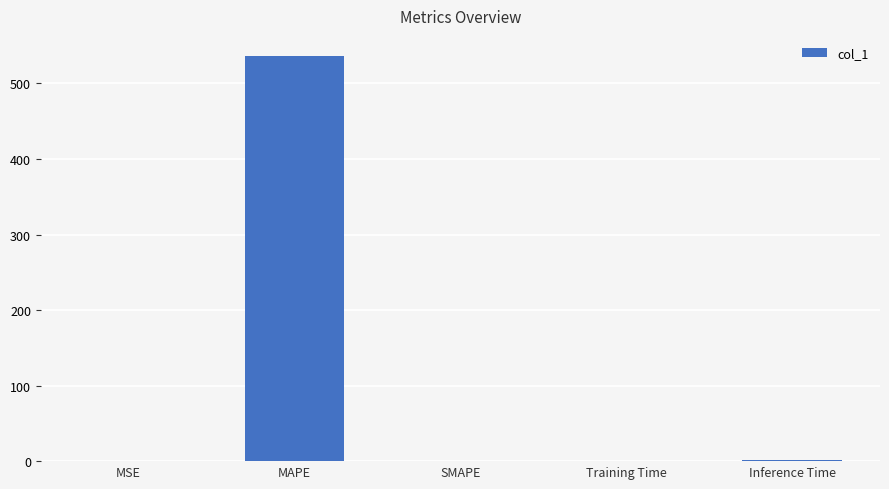

Which category has the highest value across all series?

MAPE